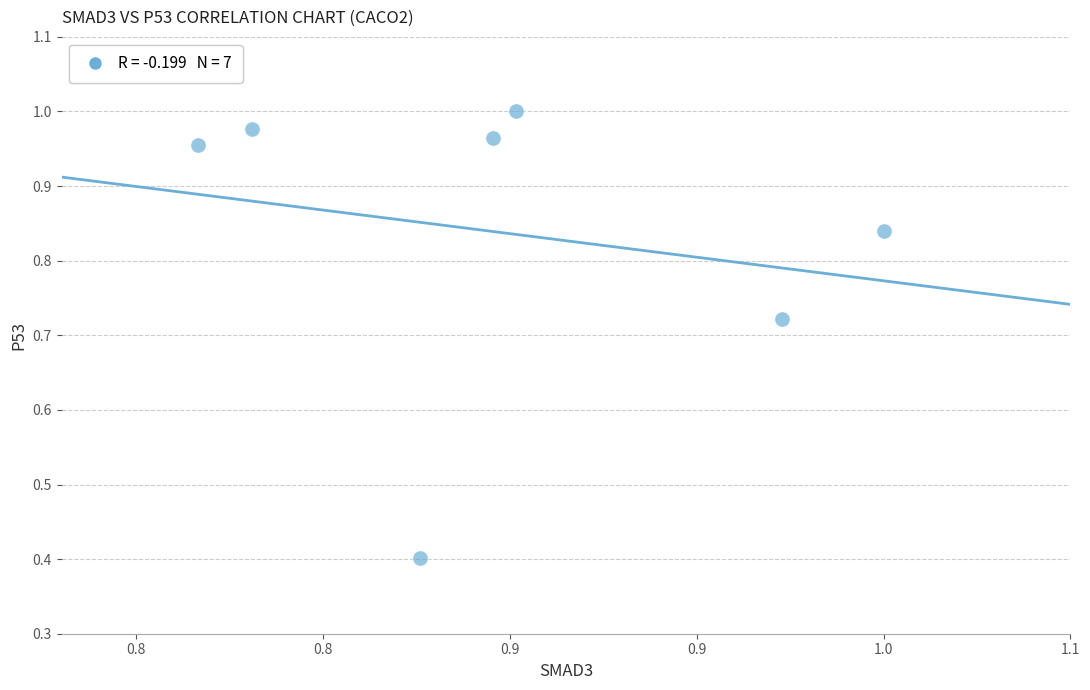

What Y value in the scatter plot is closest to 0?

0.4